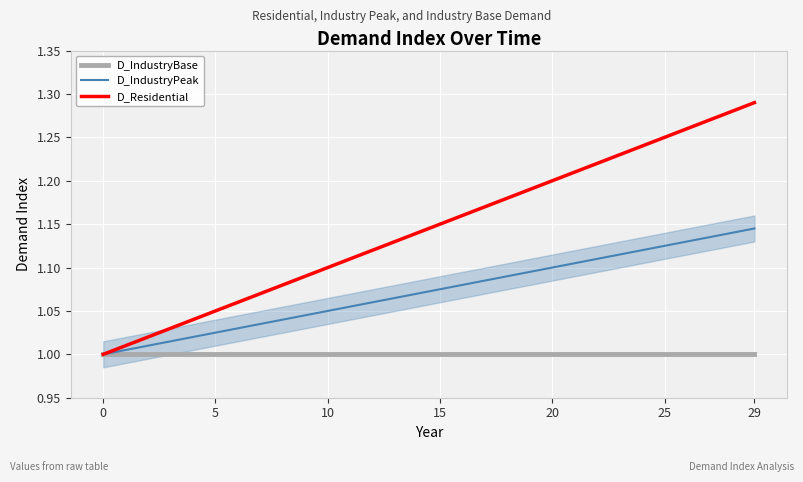

Which series has the largest total across all categories?

D_Residential